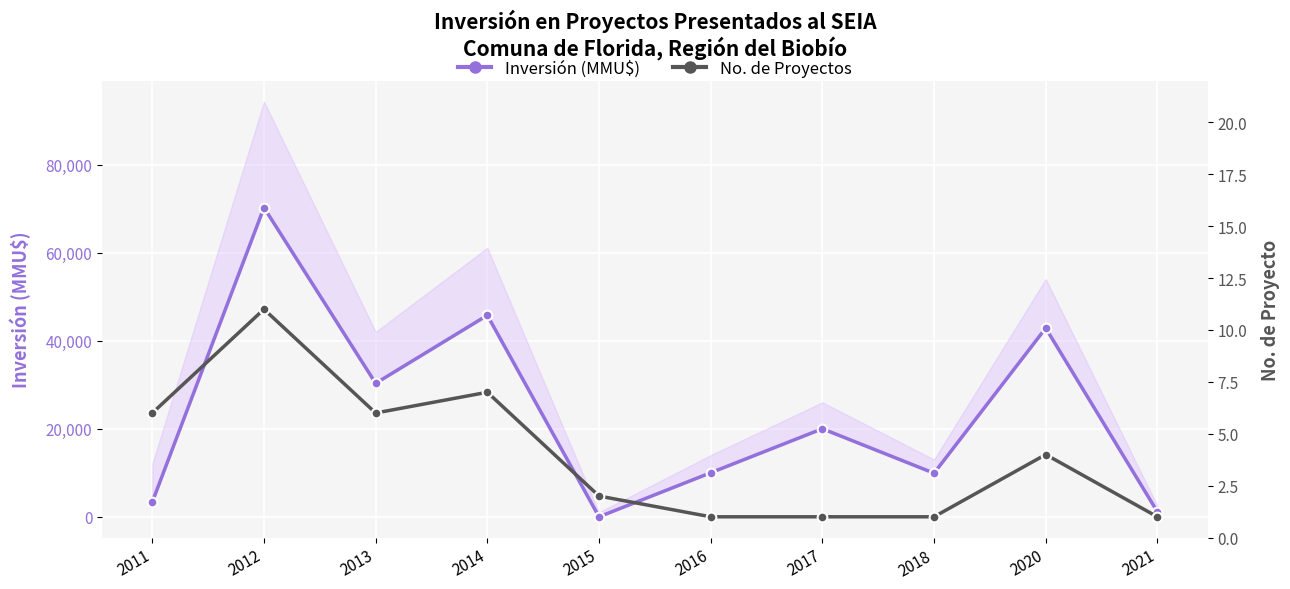

Where does the No. de Proyectos series first go above 4?

2011